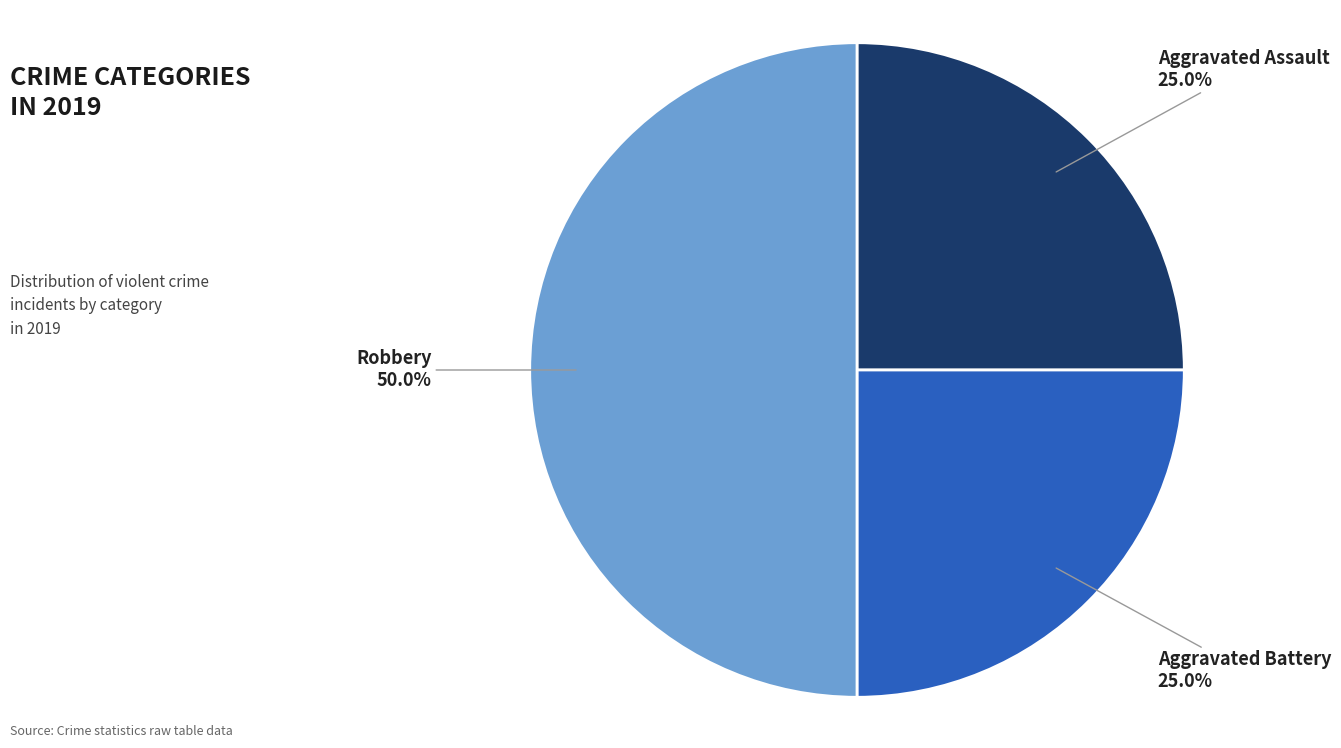

How many slices are in this pie chart?

3